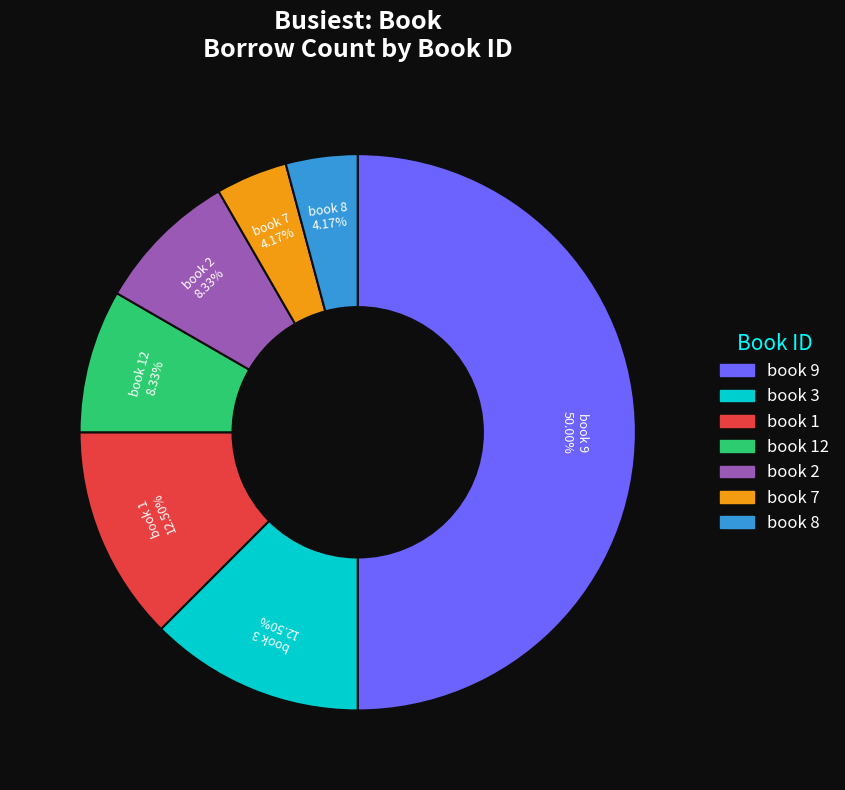

What is the smallest slice in the pie chart?

book 7